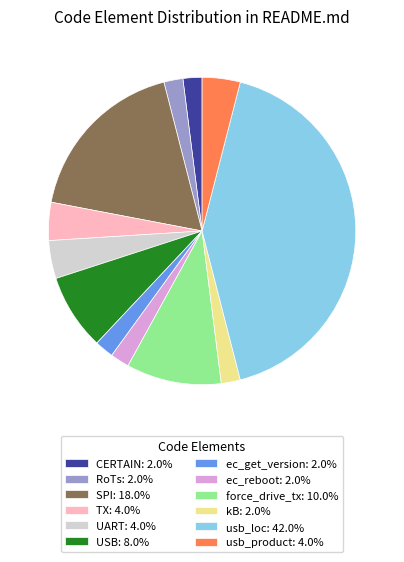

Is there any slice that represents more than half of the pie?

No